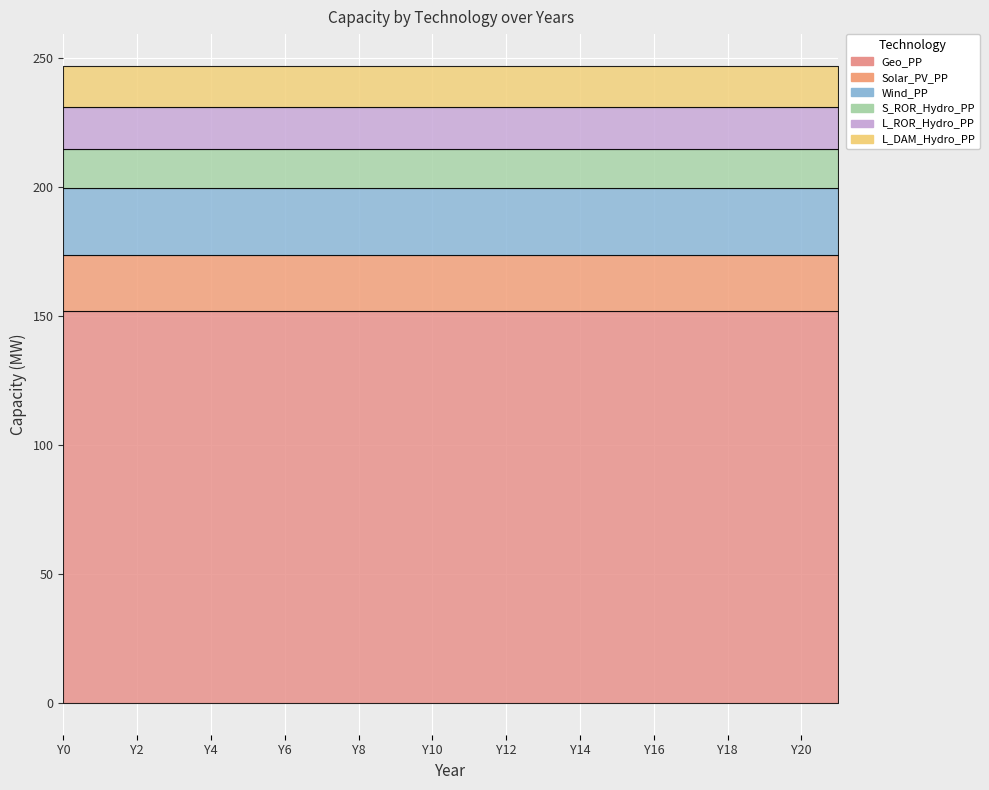

List the series in order of their peak value, lowest first.

S_ROR_Hydro_PP, L_ROR_Hydro_PP, L_DAM_Hydro_PP, Solar_PV_PP, Wind_PP, Geo_PP